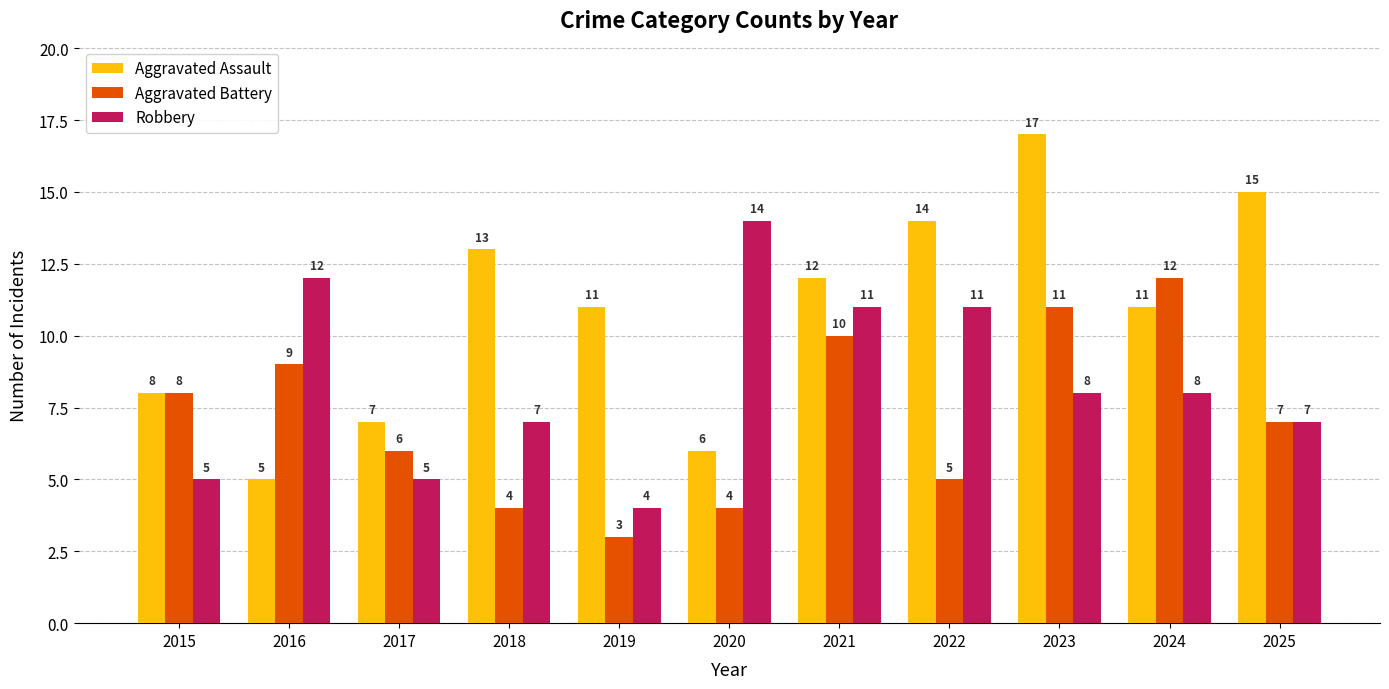

What is the sum of all Aggravated Assault values?

119